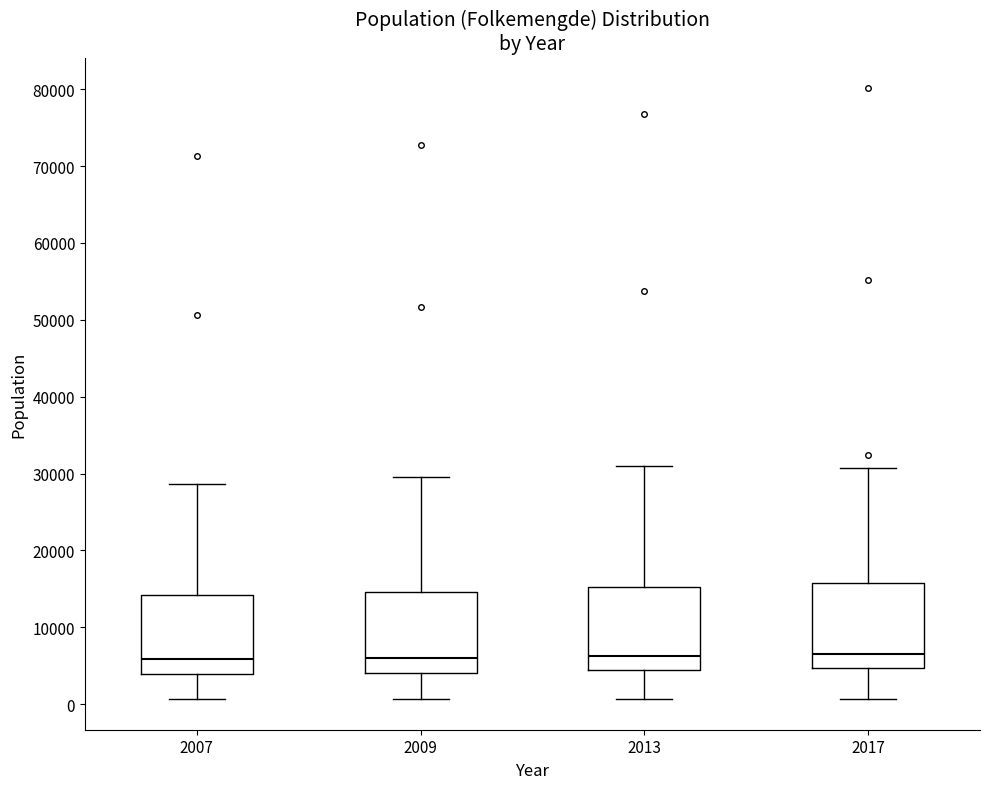

Reading left to right, read every box against the y-axis: the position of its median line, the range the box covers, and the ends of its whiskers. The values are not printed on the chart, so give them approximately, as read against the axis.

2007: median 6000, box 4000 to 14000, whiskers 1000 to 29000
2009: median 6000, box 4000 to 15000, whiskers 1000 to 30000
2013: median 6000, box 4000 to 15000, whiskers 1000 to 31000
2017: median 7000, box 5000 to 16000, whiskers 1000 to 31000